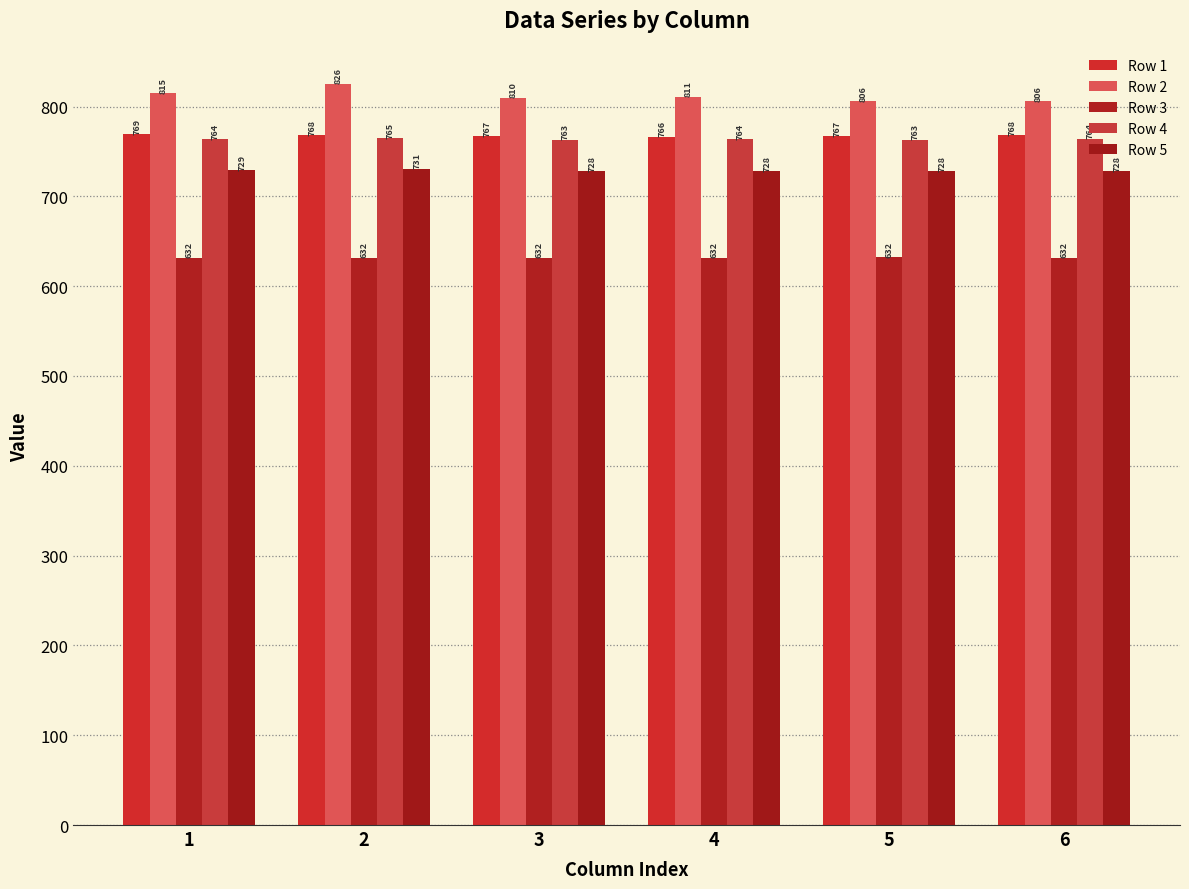

Reading left to right, transcribe all the data shown in this chart.

Row 1: 1=769.1	2=768.3	3=766.8	4=766.2	5=767.2	6=768.3
Row 2: 1=814.6	2=825.6	3=810.0	4=811.0	5=806.0	6=806.0
Row 3: 1=631.8	2=631.8	3=631.8	4=631.8	5=632.4	6=631.8
Row 4: 1=763.8	2=764.6	3=763.0	4=763.6	5=763.0	6=764.0
Row 5: 1=729.3	2=730.6	3=728.1	4=728.1	5=728.1	6=728.1